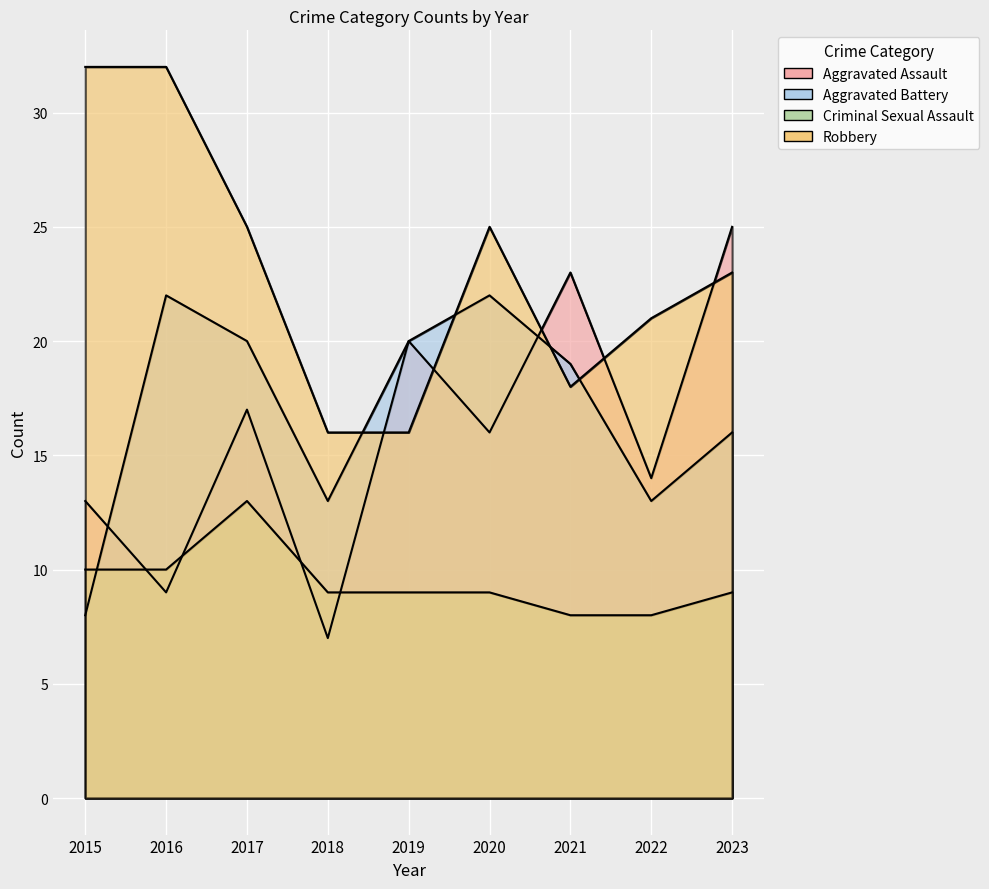

Rank the categories by Aggravated Assault value from lowest to highest.

2018, 2016, 2015, 2022, 2020, 2017, 2019, 2021, 2023